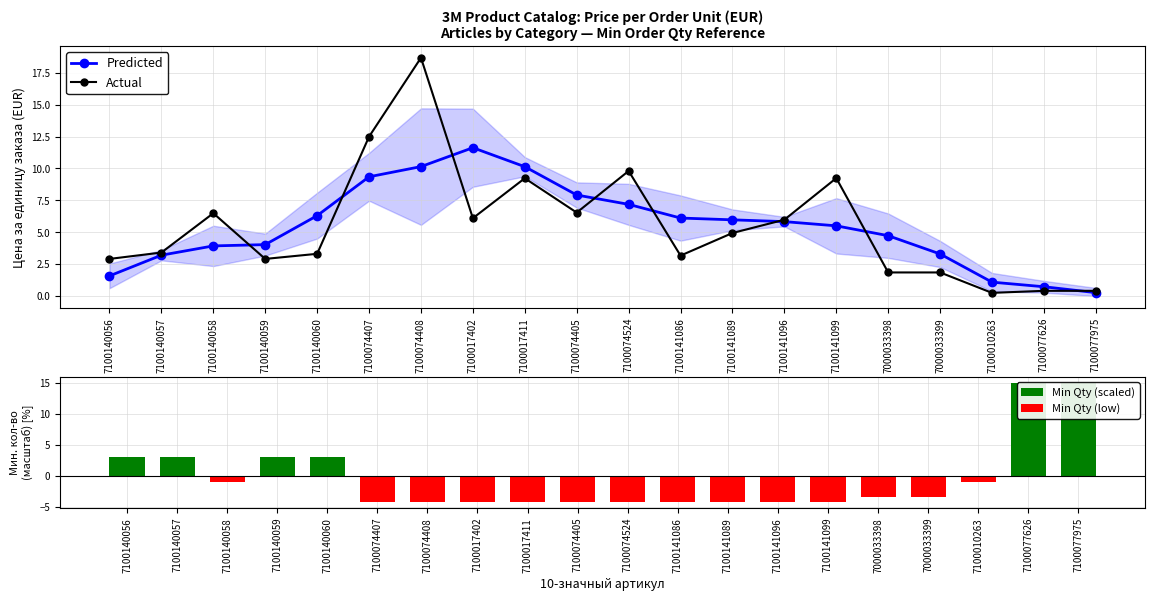

Which category has the lowest value in the Predicted series?

7100077975